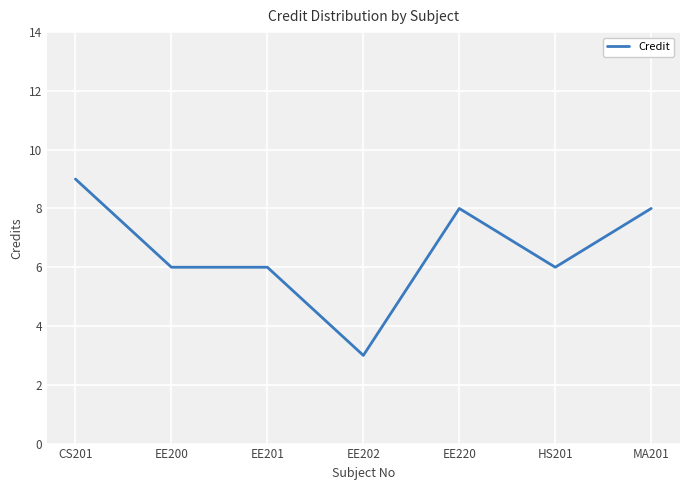

The value at HS201 is 6. True or false?

True